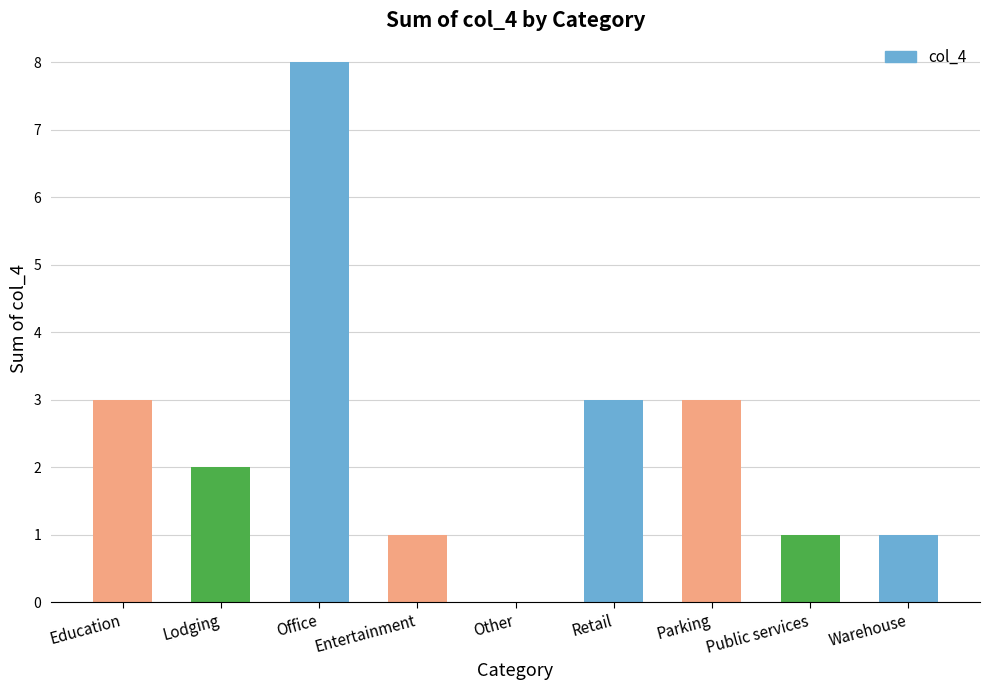

Reading left to right, transcribe all the data shown in this chart.

3	2	8	1	0	3	3	1	1